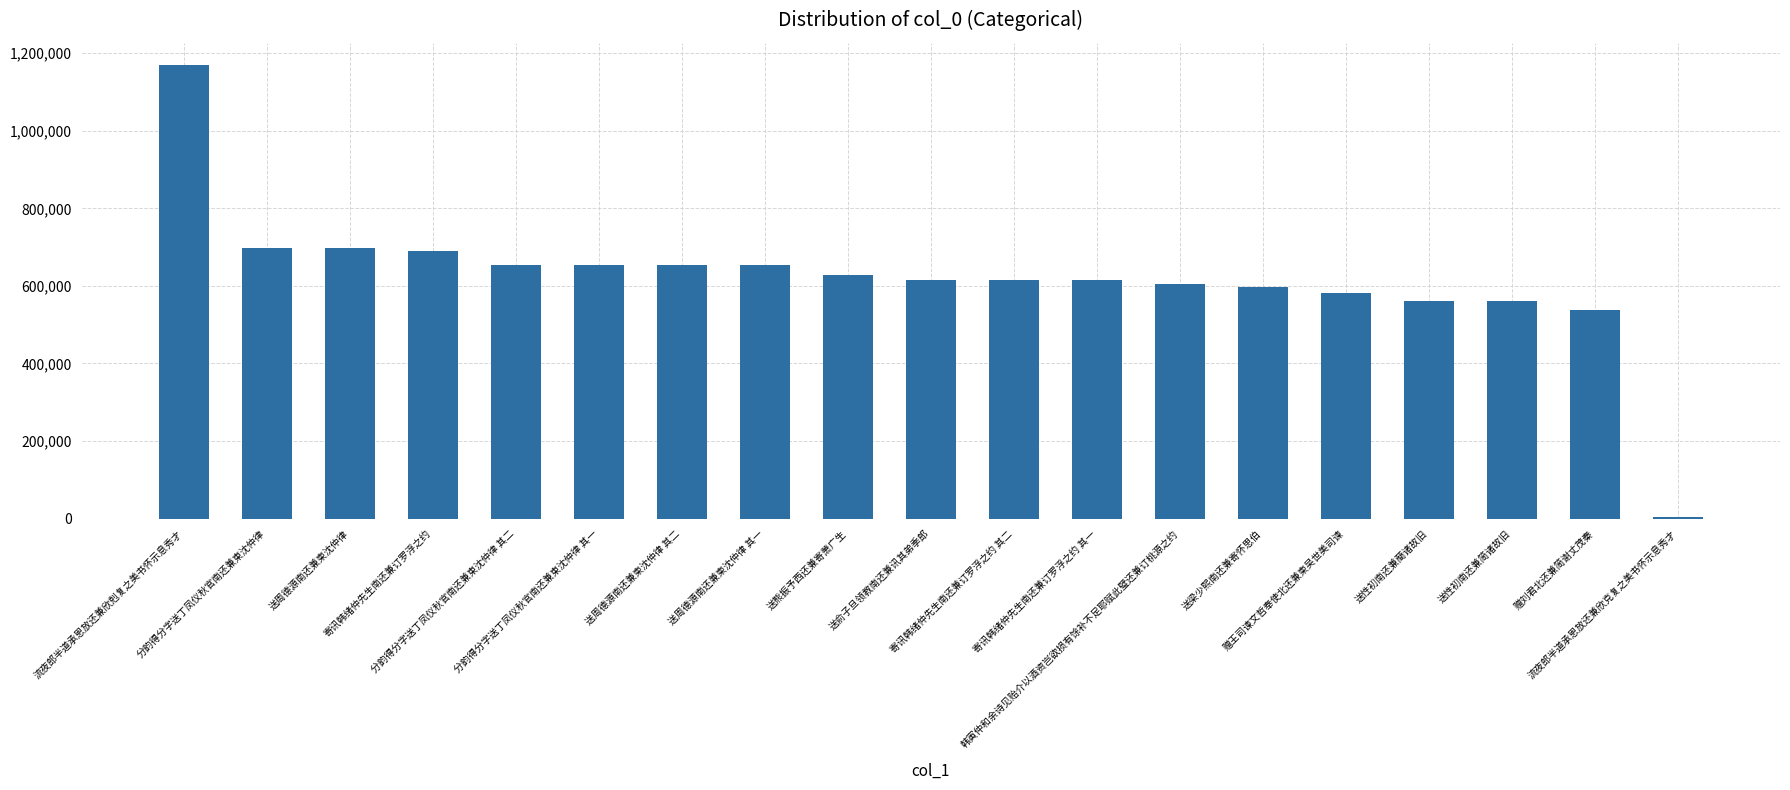

What is the difference between the maximum and minimum values?

1163498